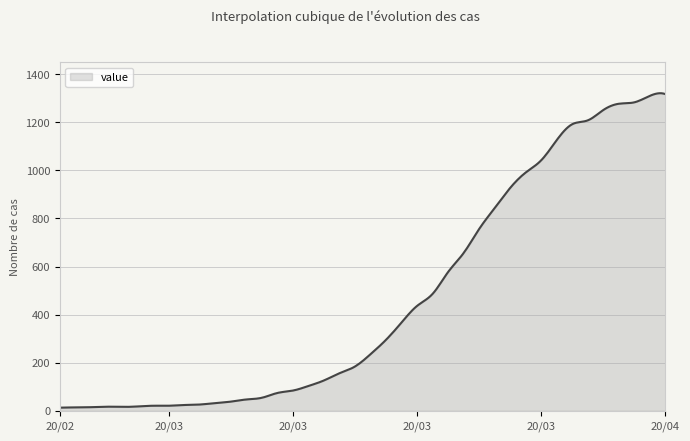

What is the difference between the maximum and minimum values?

1307.8